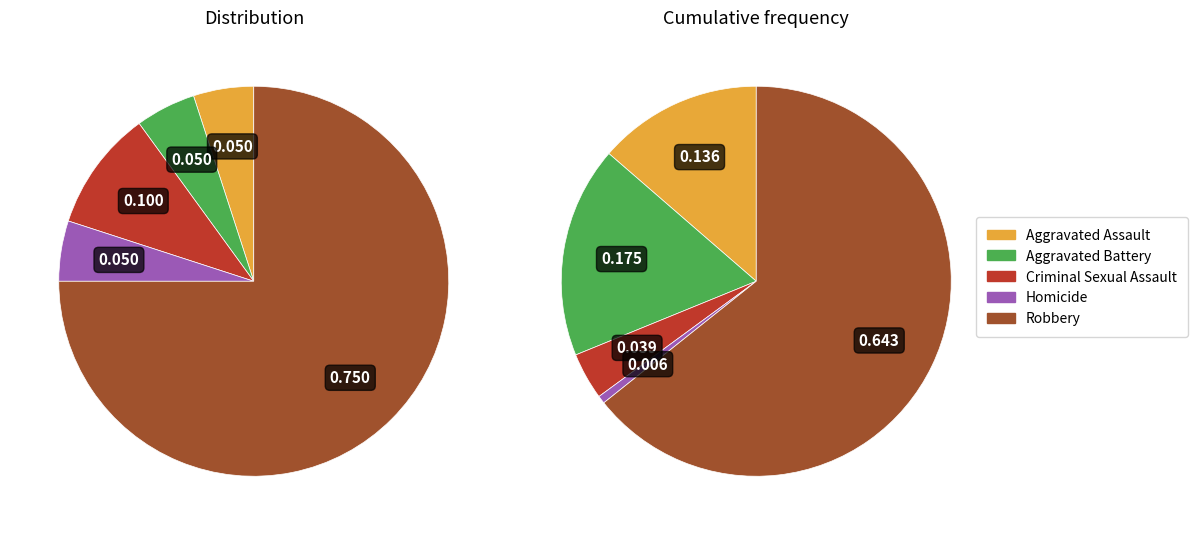

Which slice is the largest?

Robbery